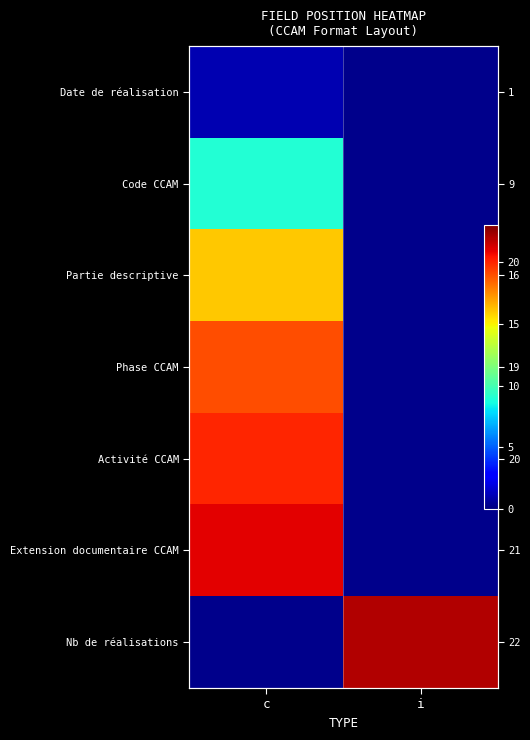

Rank the categories by Activité CCAM value from highest to lowest.

c, i